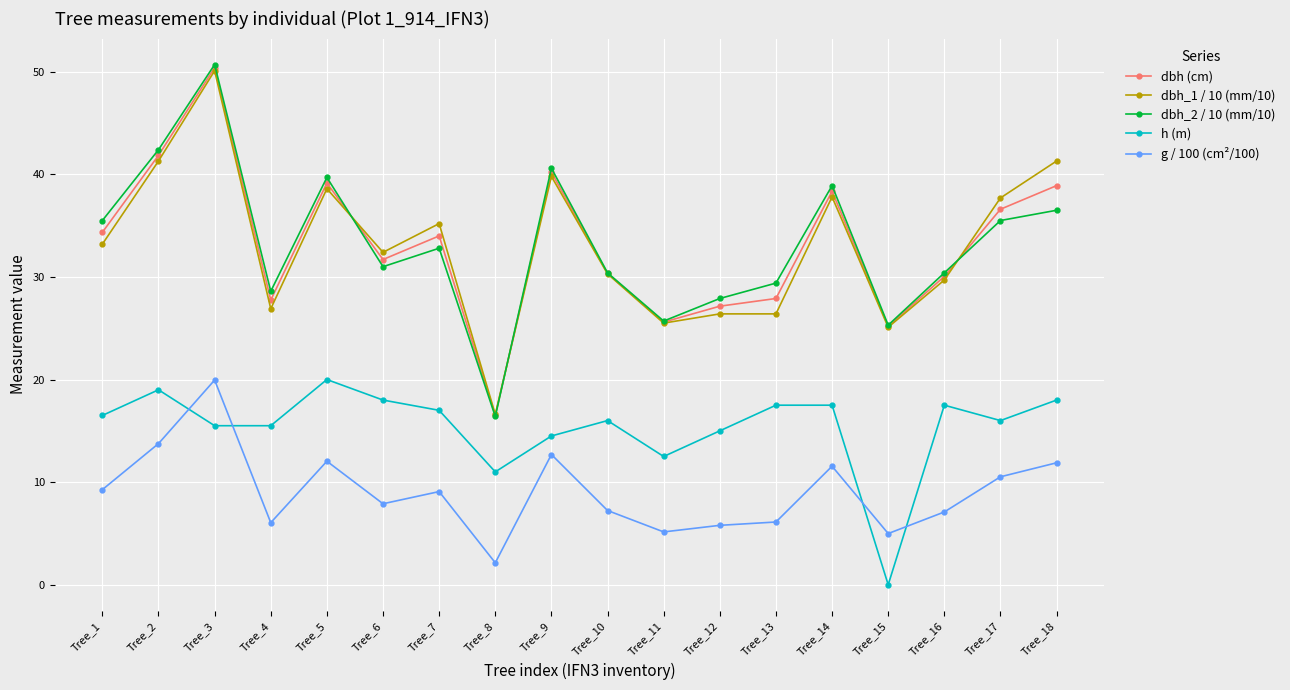

What is the value of the dbh (cm) point at the 7th from the left?

34.0